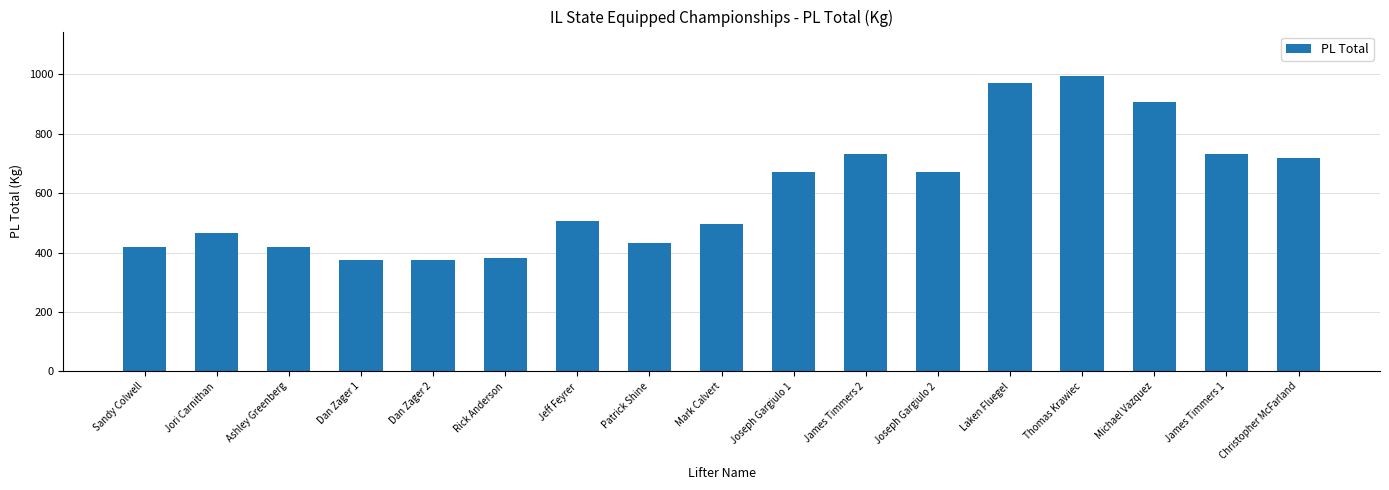

What is the label of the 7th bar from the right?

James Timmers 2